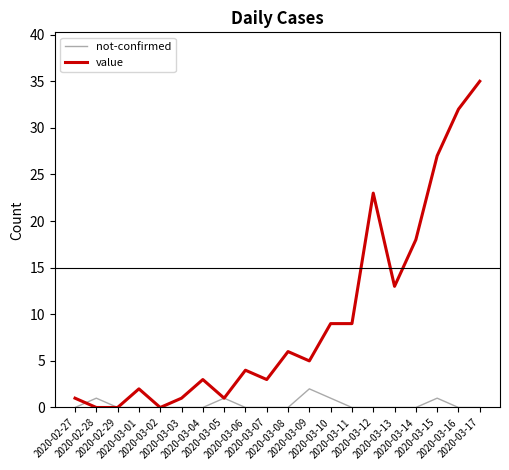

Which series has the largest total across all categories?

value